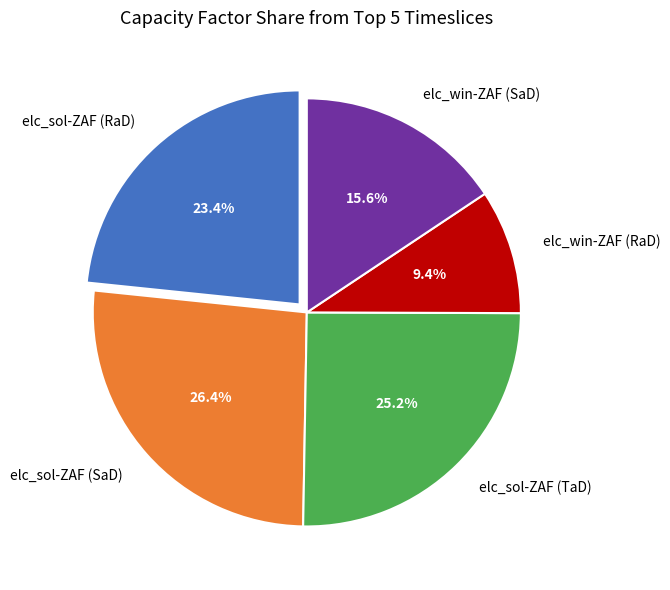

Is there a majority slice in this chart?

No